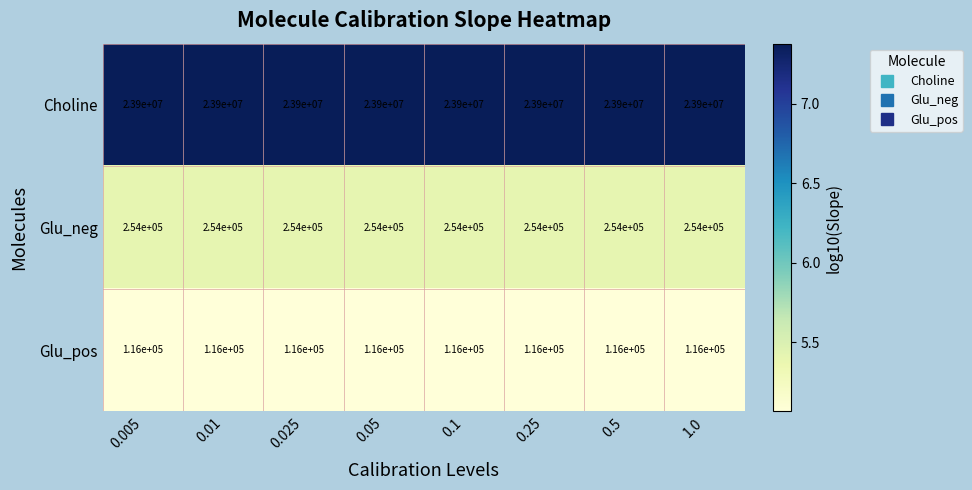

Read the Glu_neg value at 0.025.

254000